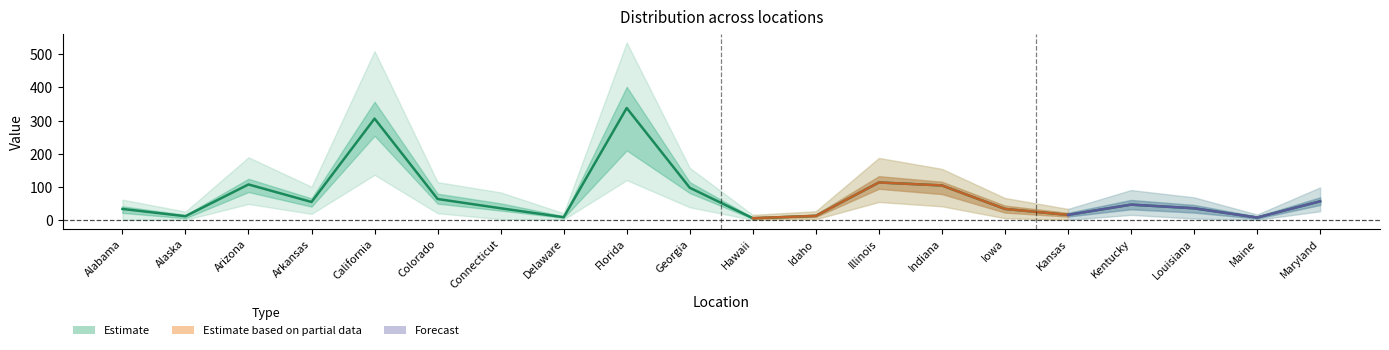

Where does the p99 series first go above 90?

Arizona